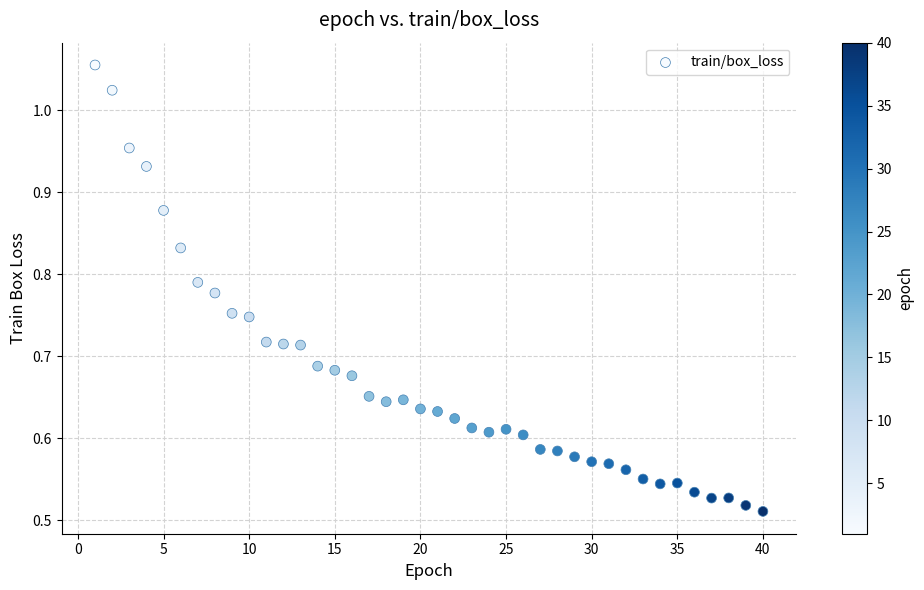

What is the range of X values (max minus min)?

39.0